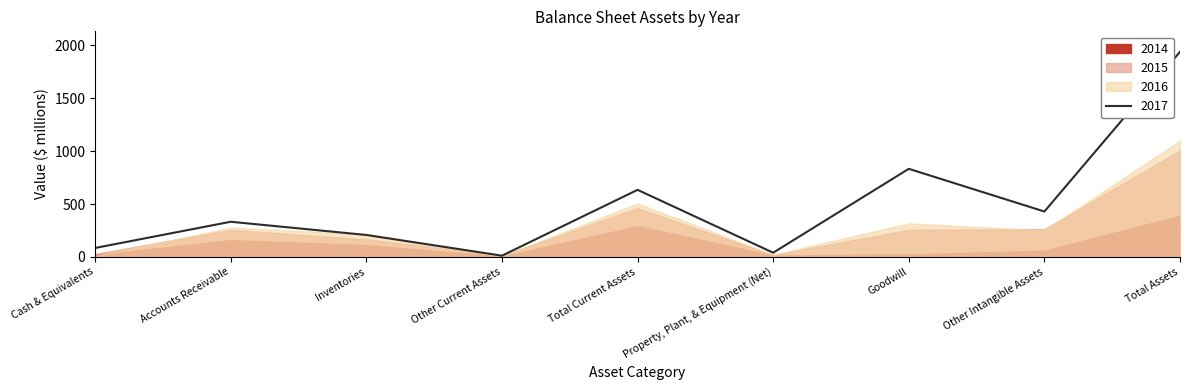

The 2017 series shows 852 at Total Assets. True or false?

False